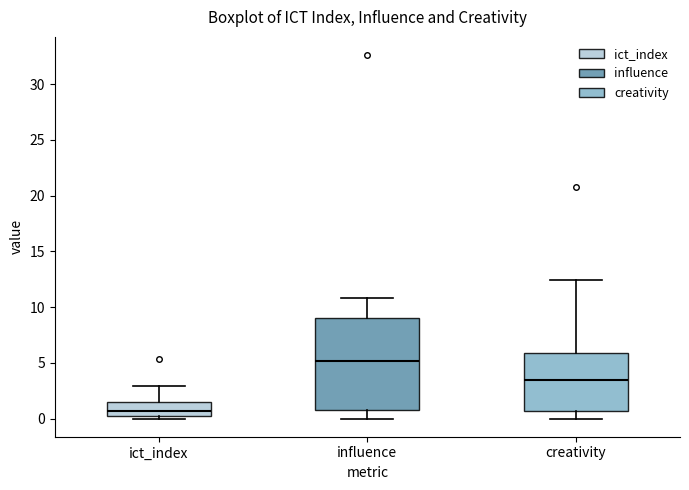

Which box has the lowest median line?

ict_index